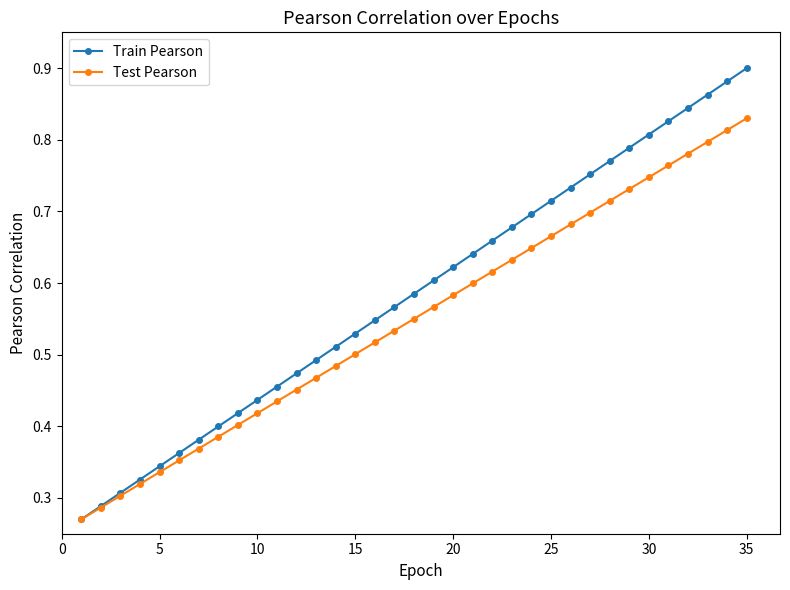

Rank the series by their average value, from lowest to highest.

Test Pearson, Train Pearson